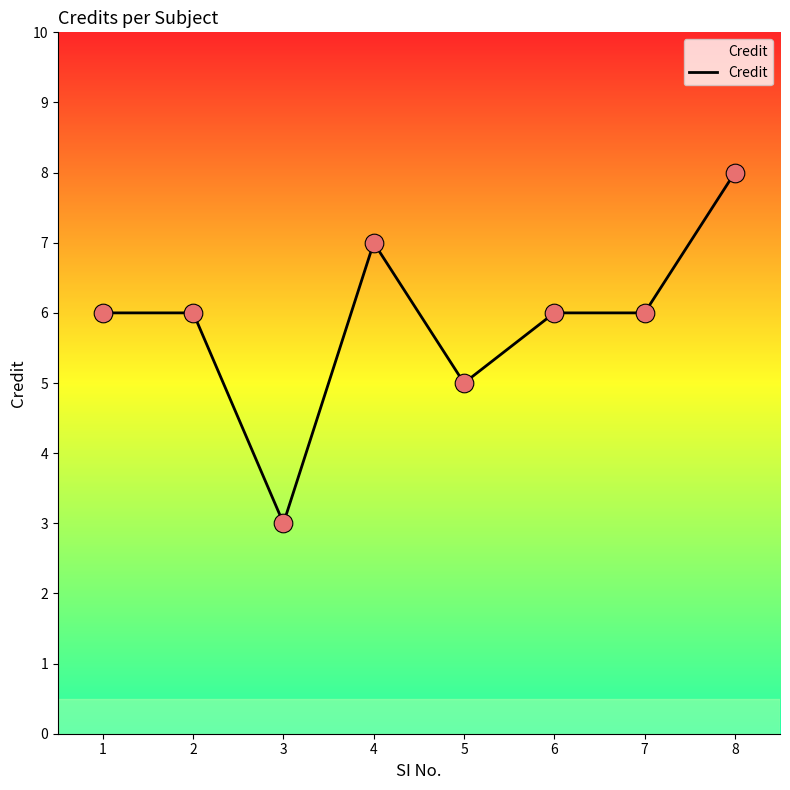

What is the change in value from 3 to 6?

+3